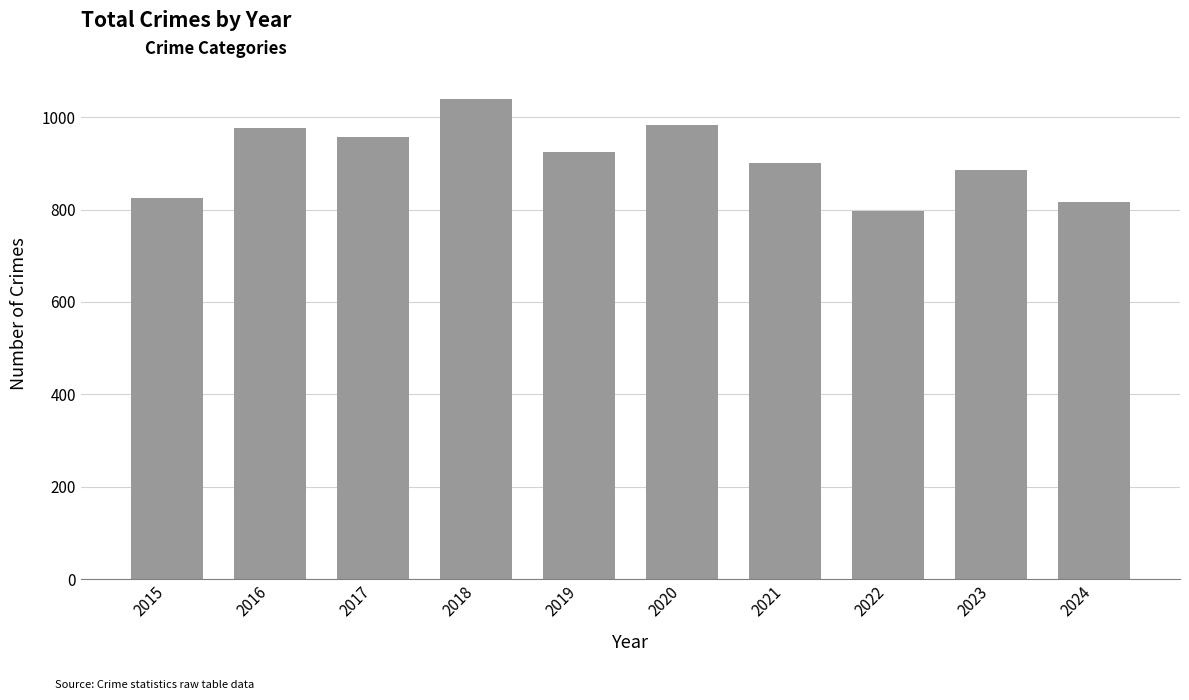

Between 2022 and 2020, which is larger?

2020